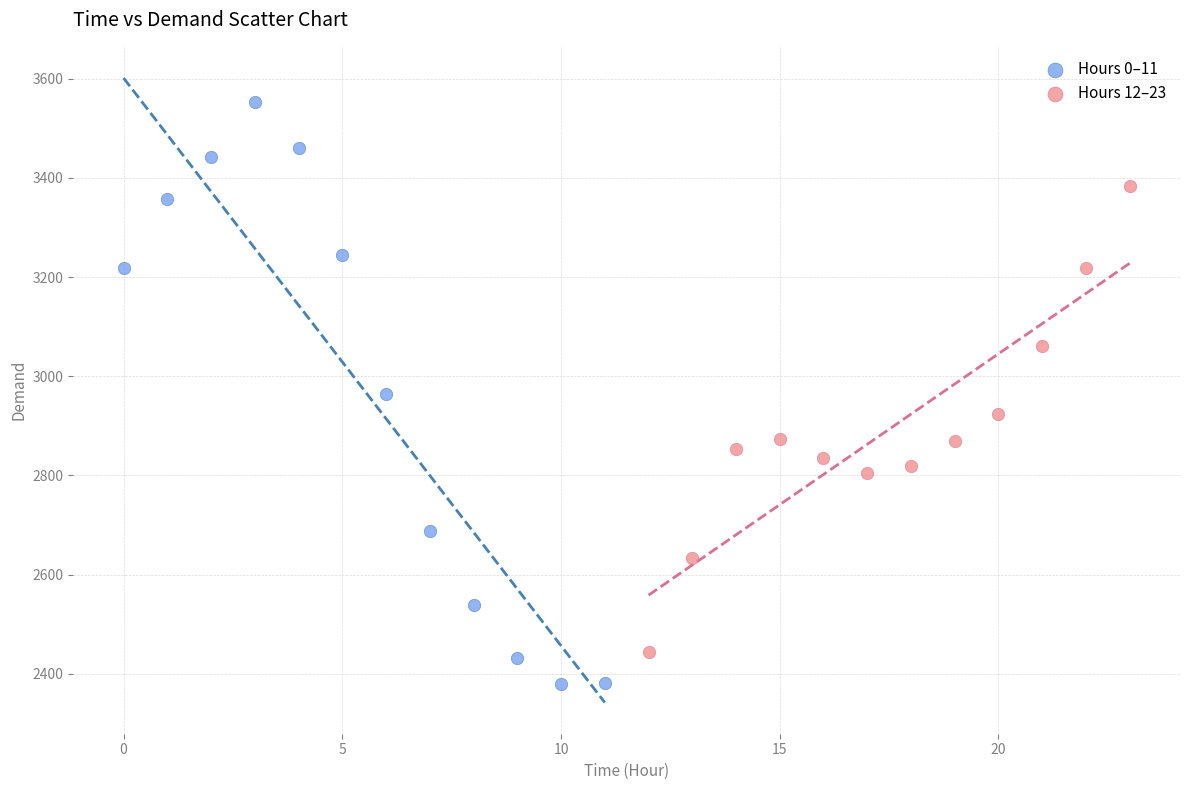

Which series contains the lowest Y value?

Hours 0–11